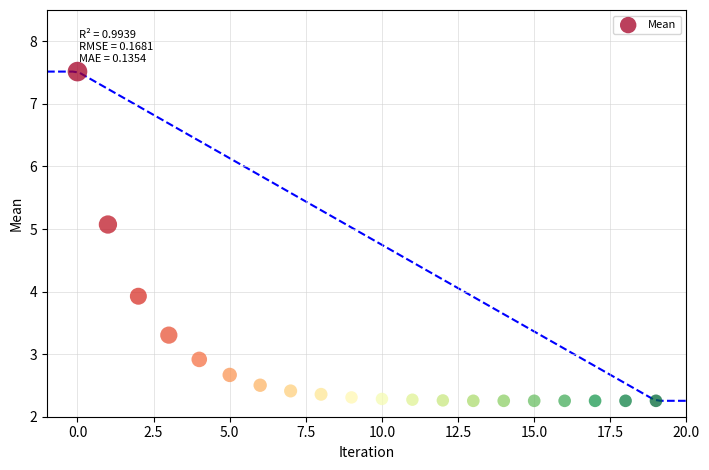

What Y value in the scatter plot is closest to 4?

3.9